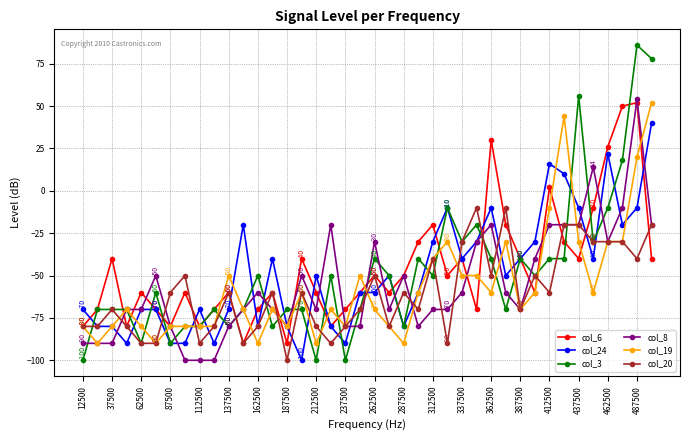

What is the value of the col_3 point at the 8th from the left?

-80